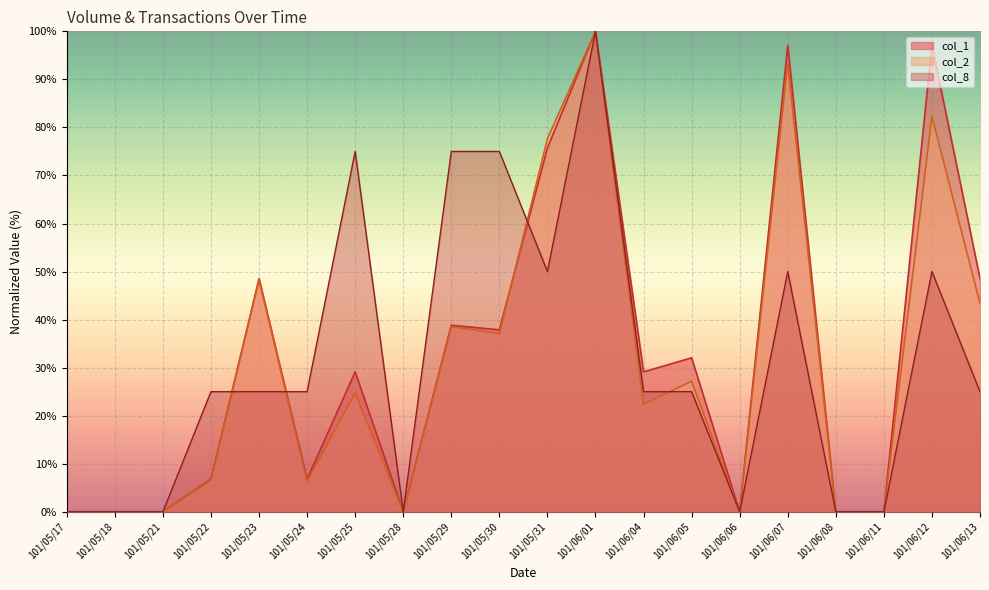

What is the sum of all col_1 values?

647.6